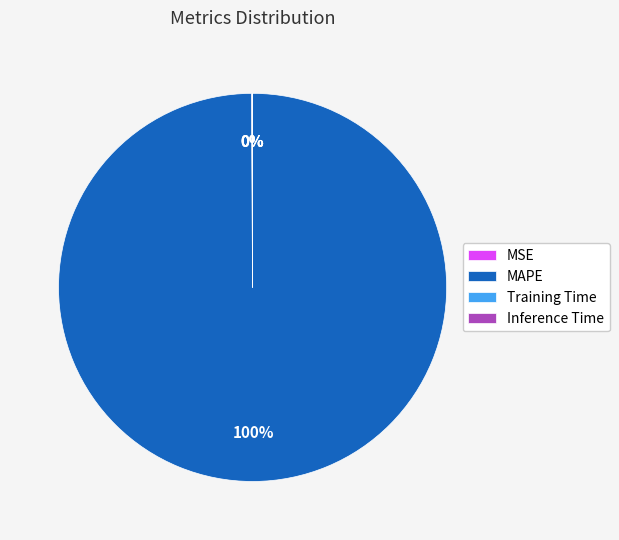

Does MAPE represent more than half of the total?

Yes